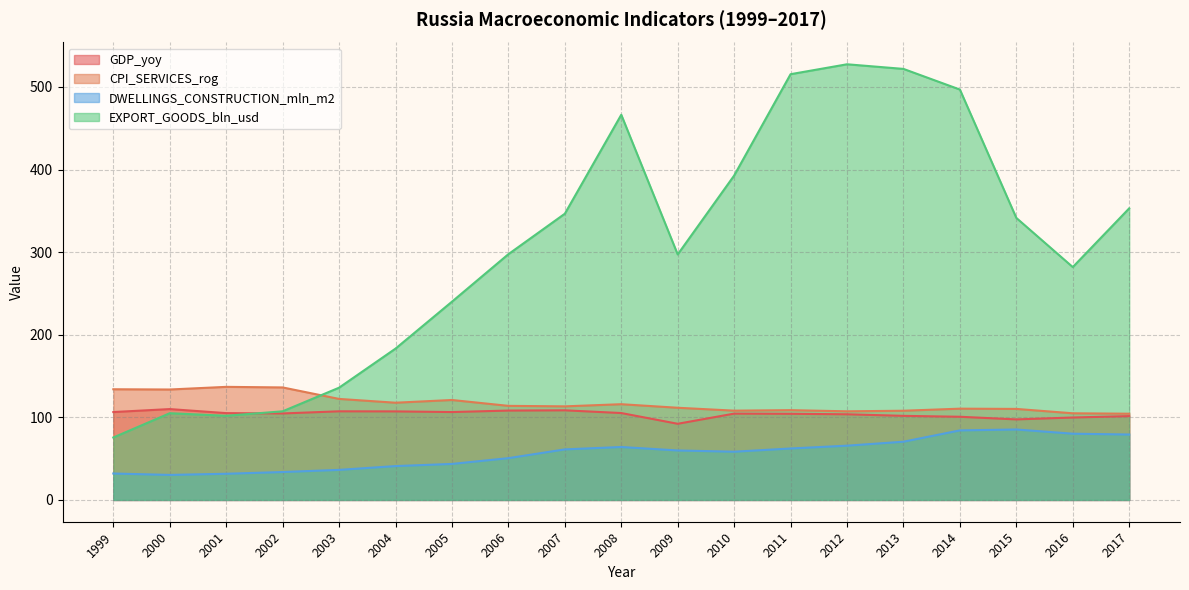

What is the value of the DWELLINGS_CONSTRUCTION_mln_m2 point at the 13th from the left?

62.3